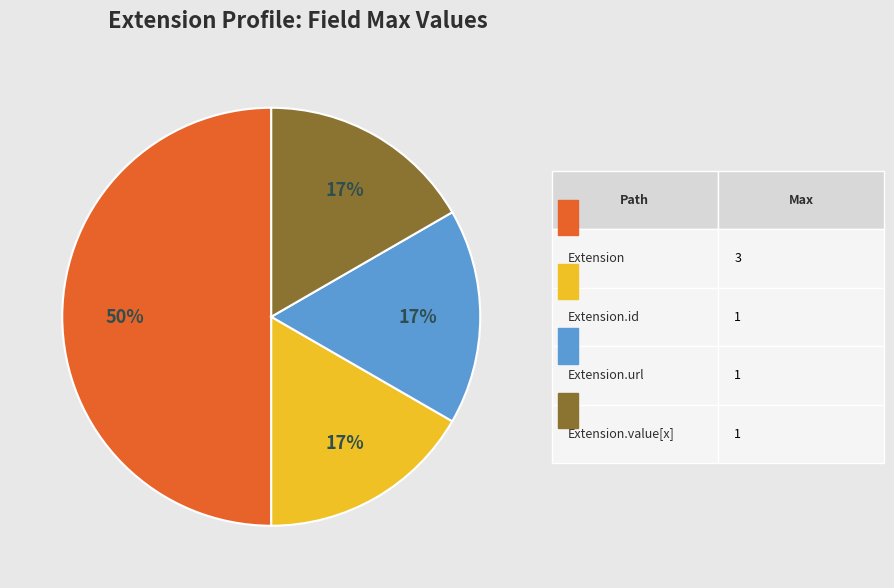

Count the number of slices in the pie.

4